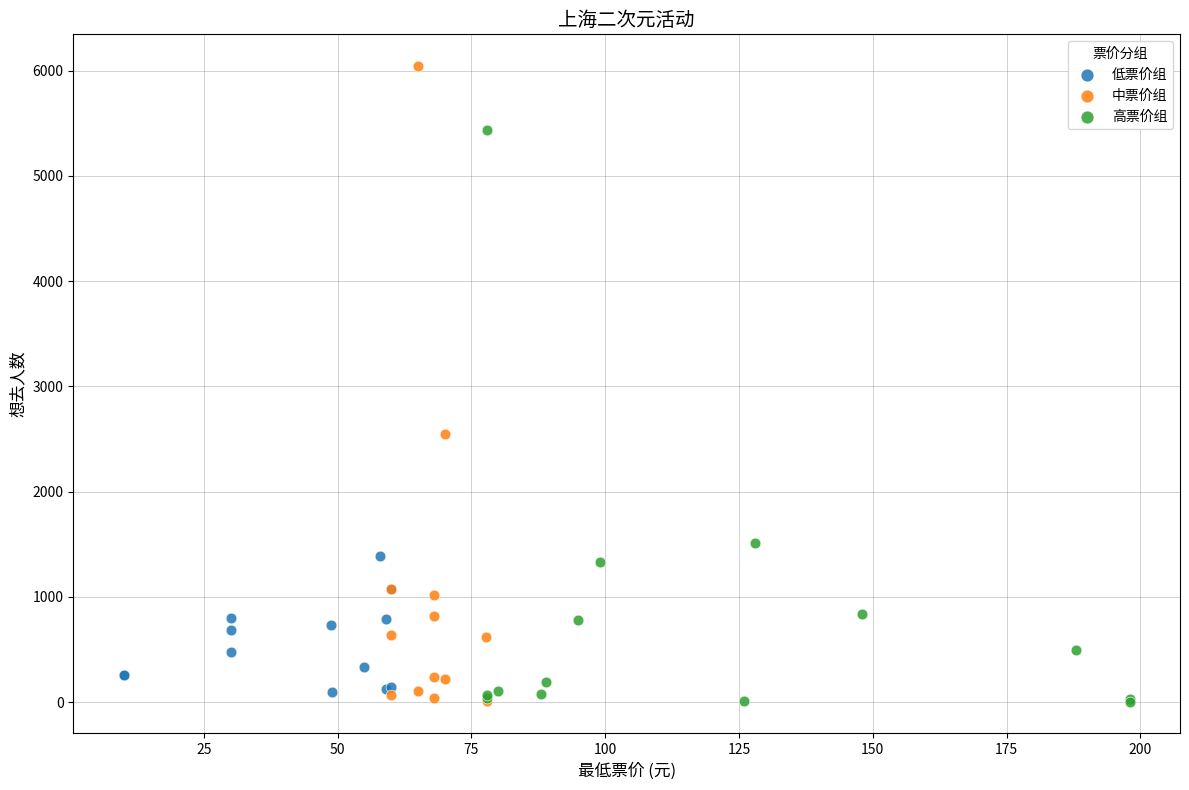

Which series has the largest Y range (max minus min)?

中票价组